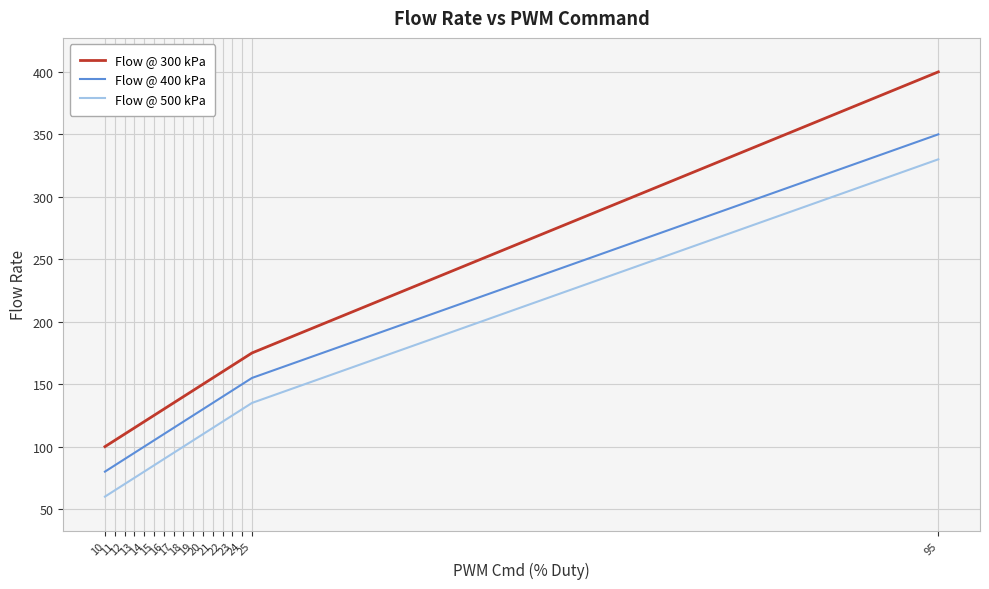

Is this an area chart (filled region under the line)?

No